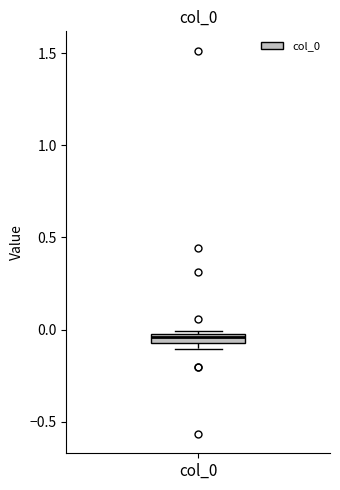

Where is the lower edge of the box for col_0 on the y-axis? The values are not printed on the chart, so give them approximately, as read against the axis.

-0.10